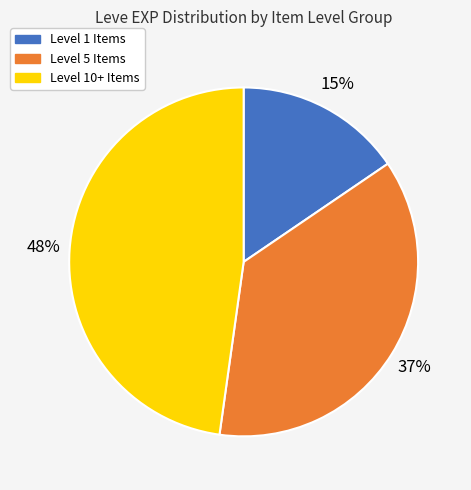

The Level 10+ Items slice represents 40% of the pie. True or false?

False